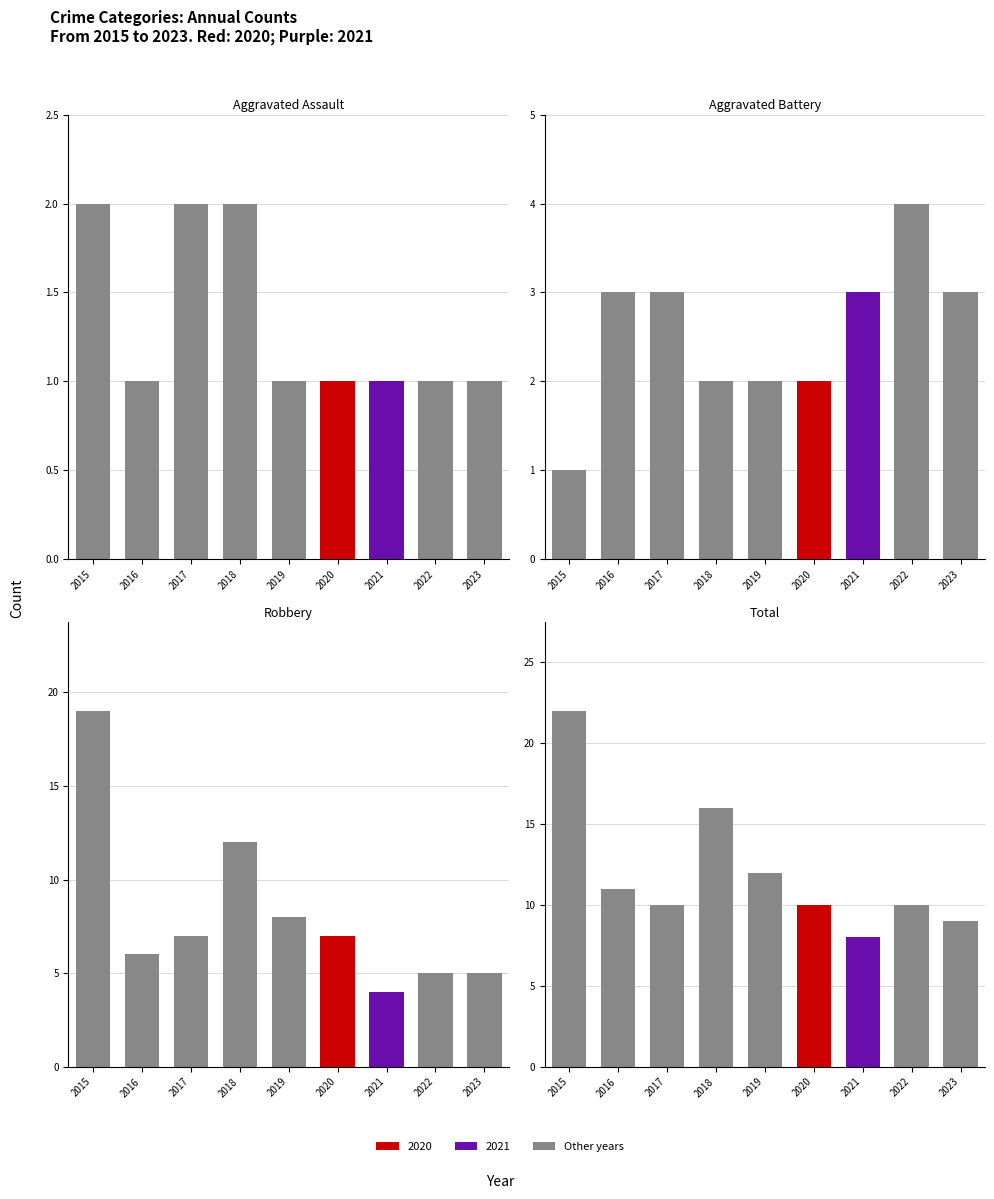

Rank the series at 2019 from lowest to highest value.

Aggravated Assault, Aggravated Battery, Robbery, Total